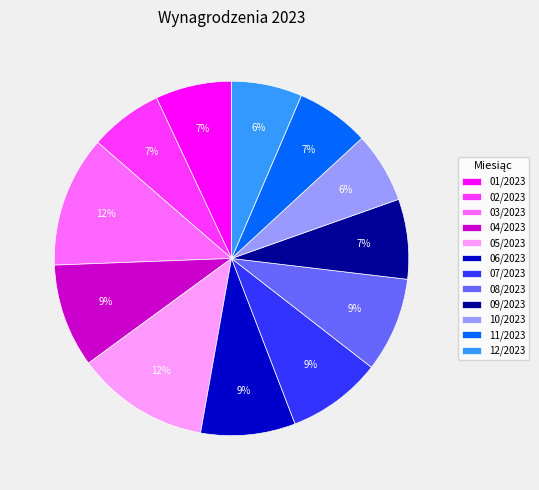

The 09/2023 slice represents 19% of the pie. True or false?

False